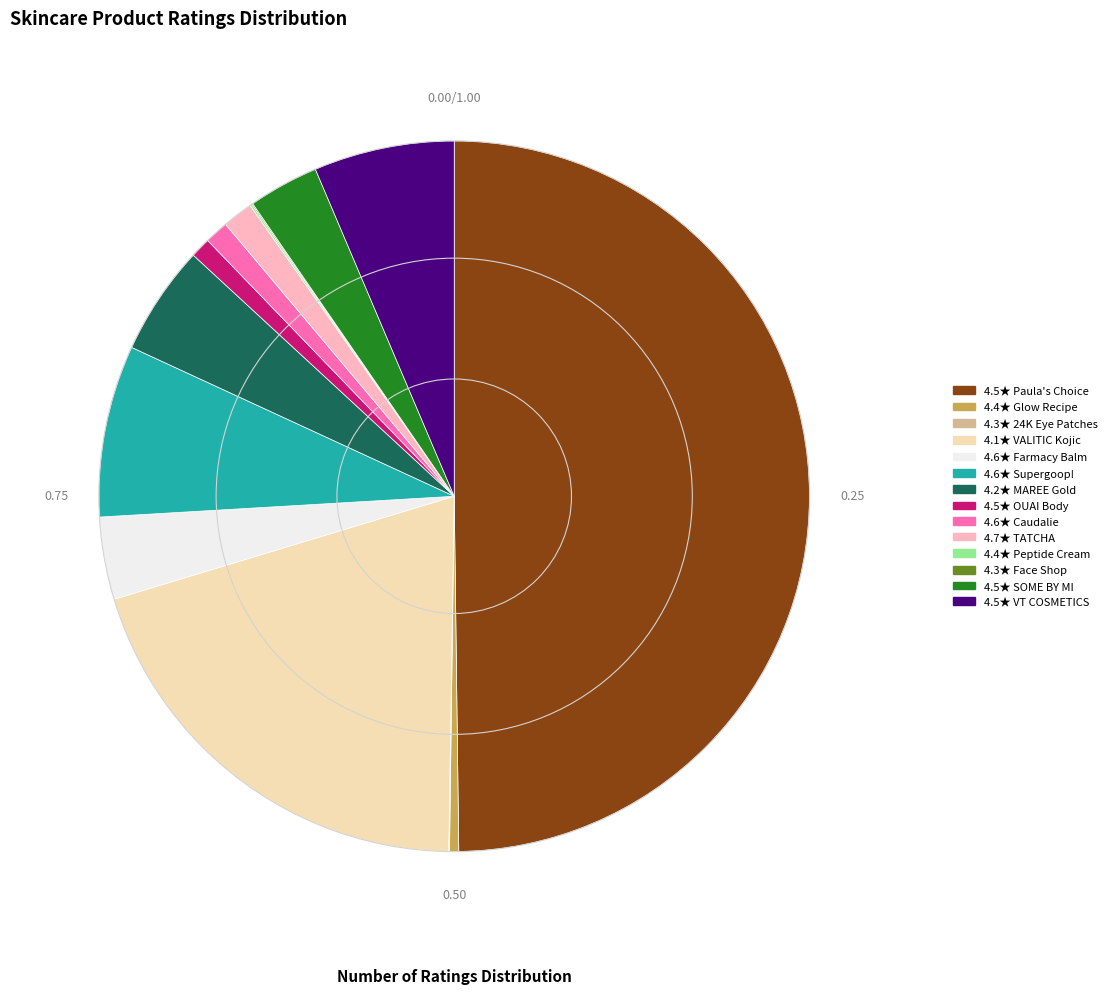

Do 4.2★ MAREE Gold and 4.5★ VT COSMETICS together represent more than half of the pie?

No